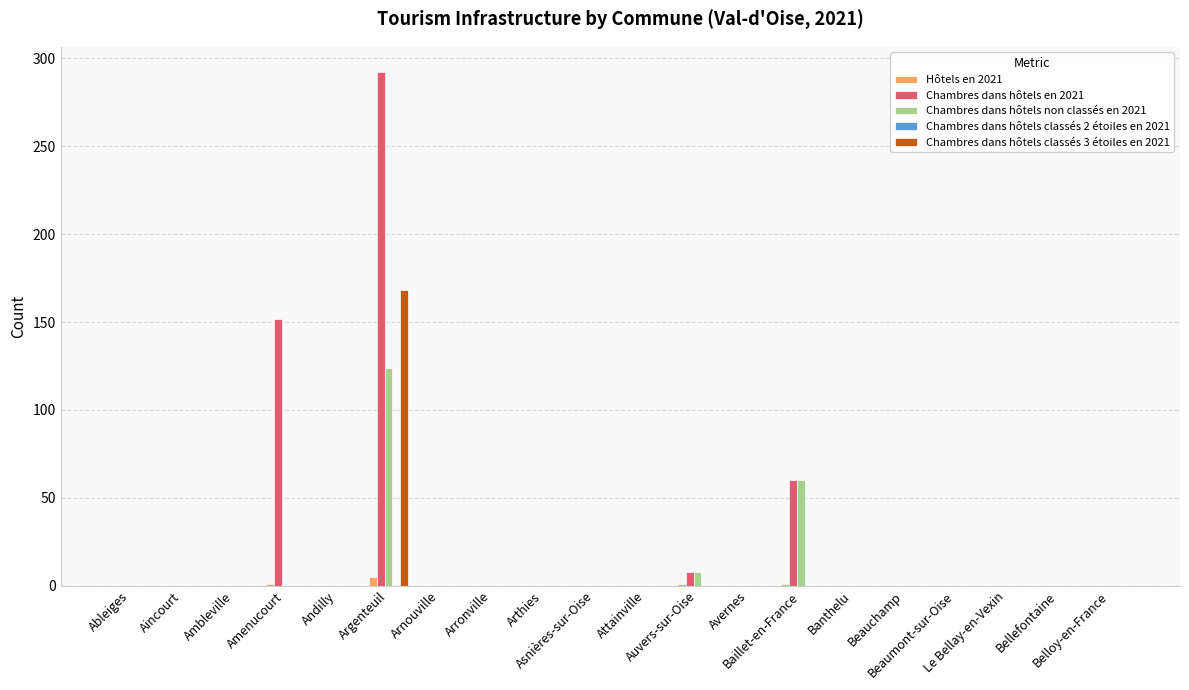

How many groups of bars are there?

20